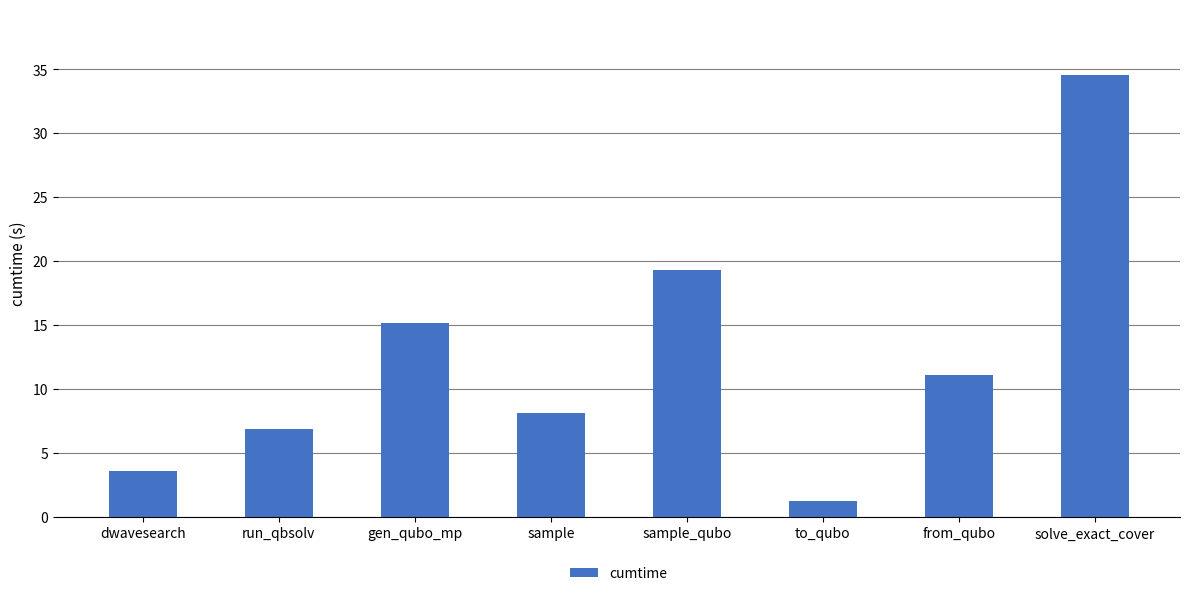

At which label is the value closest to 17?

gen_qubo_mp